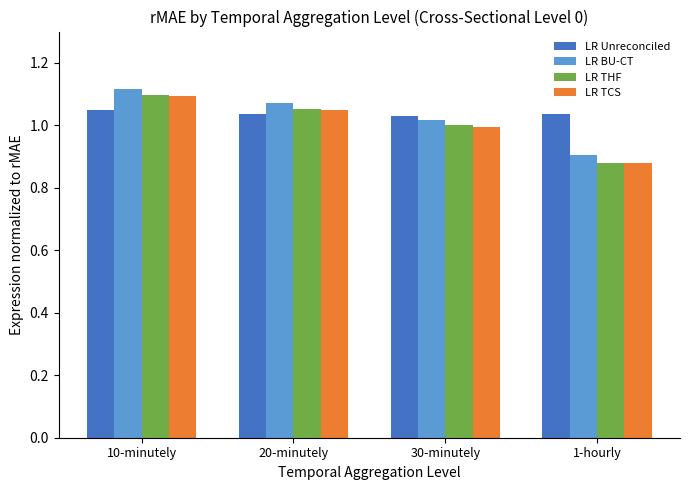

What is the sum of all LR TCS values?

4.0